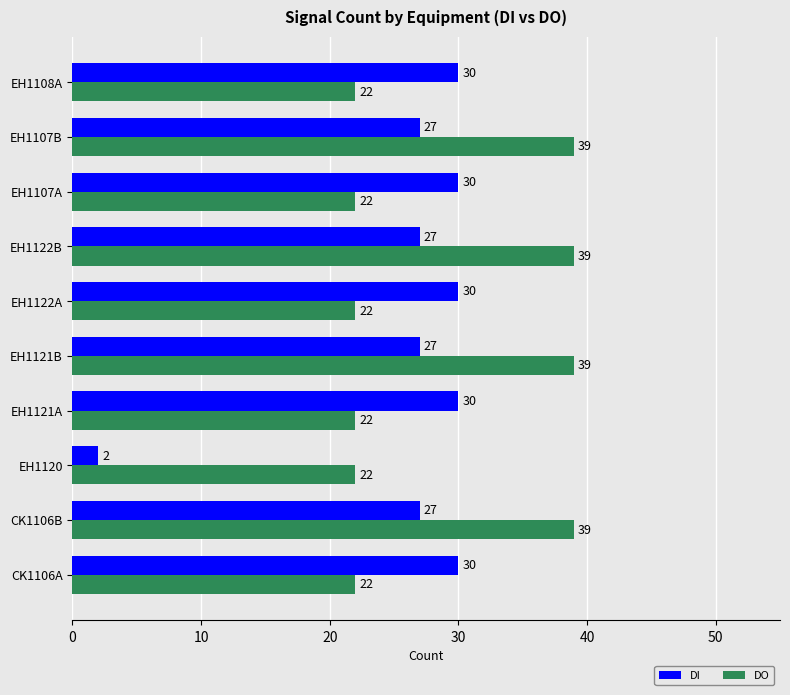

Which series has the largest total across all categories?

DO